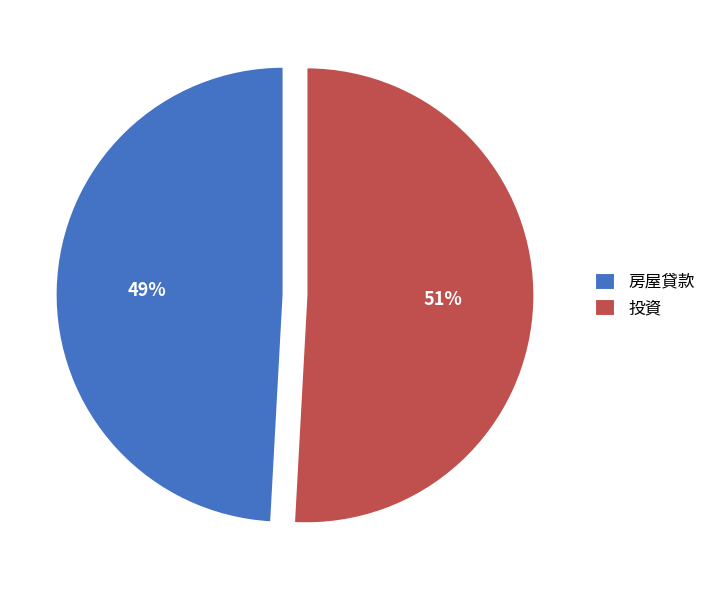

Is the sum of 投資 and 房屋貸款 greater than half?

Yes